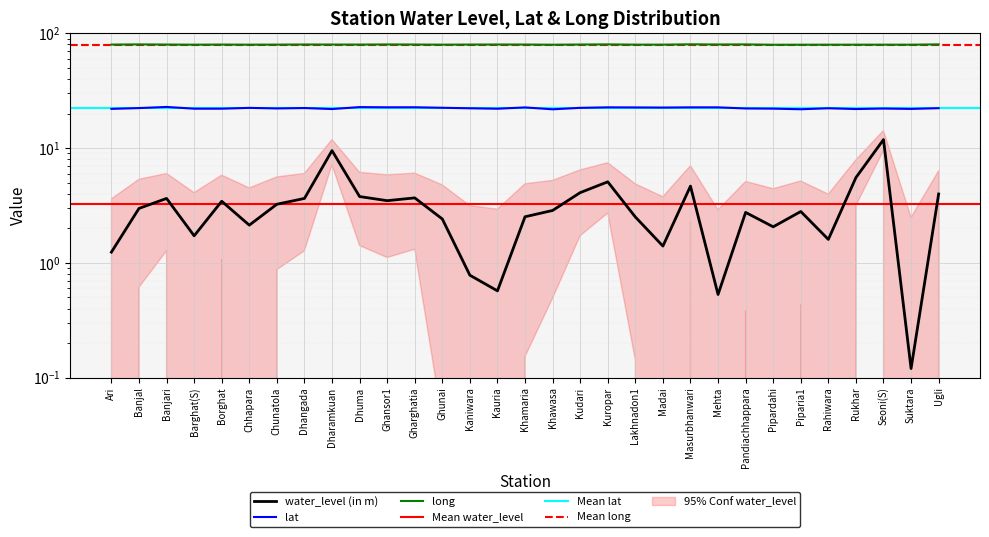

What is the value of the long point at the 22nd from the left?

80.1